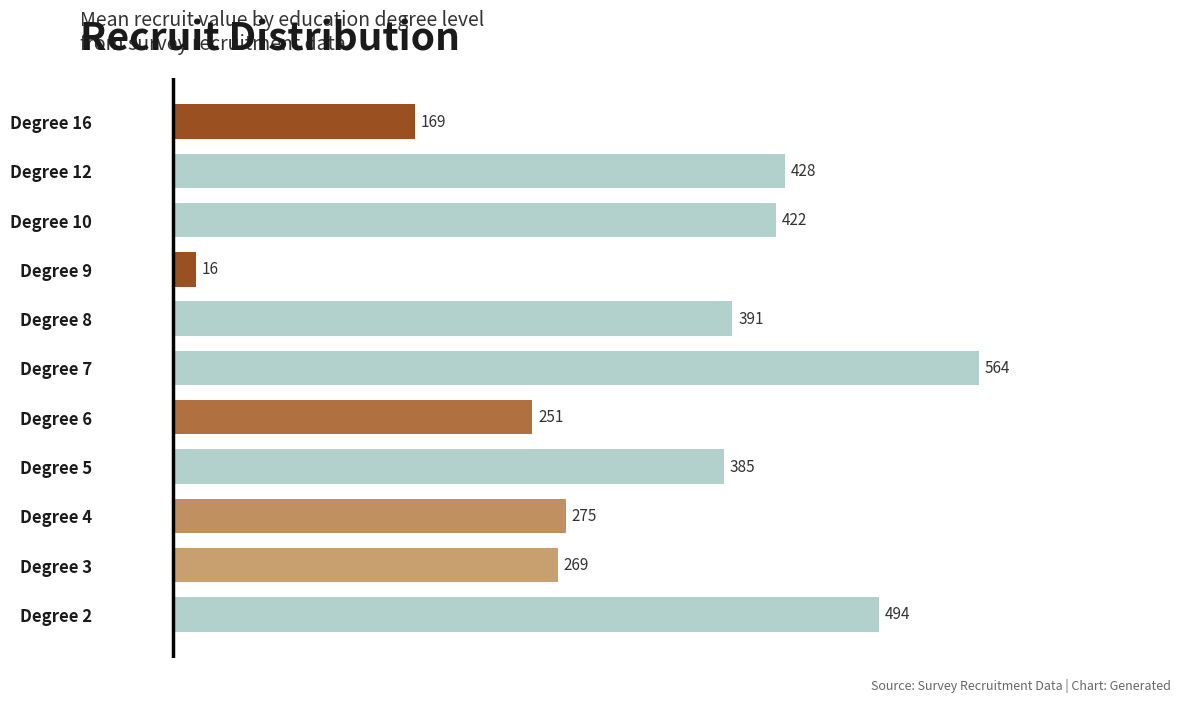

Are the bars horizontal?

Yes